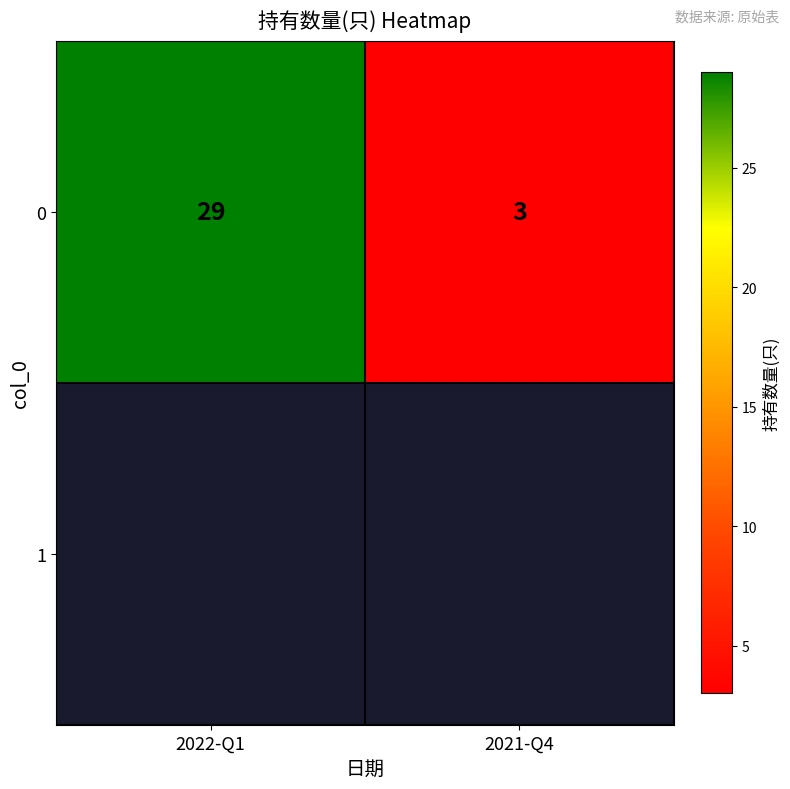

True or false: the data shows 29 at 2022-Q1.

True